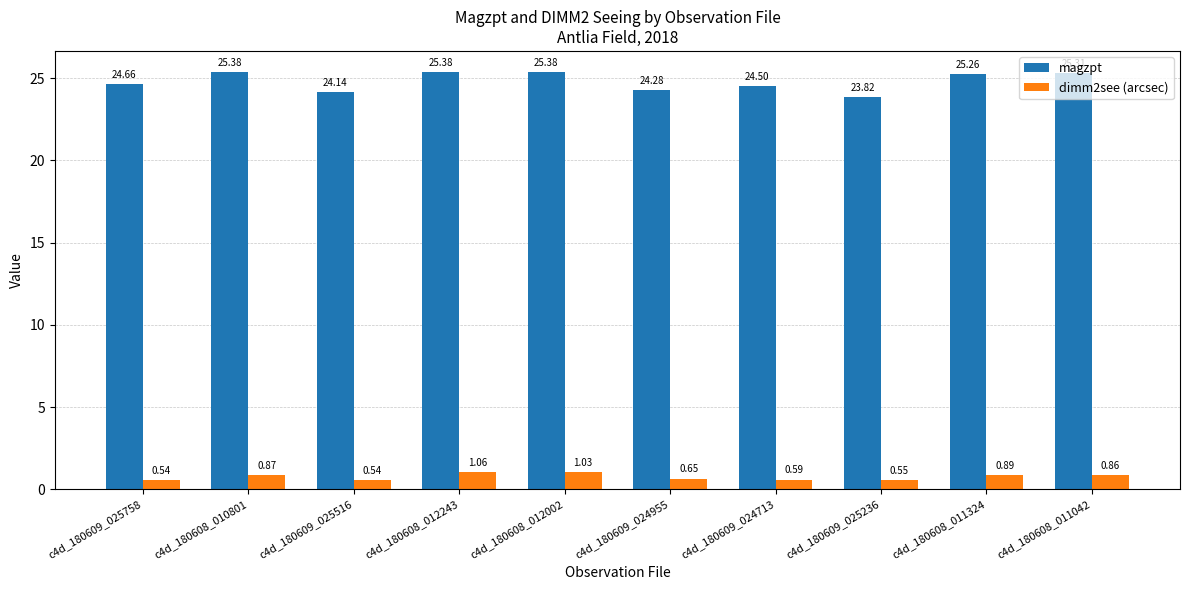

List the series in order of their peak value, highest first.

magzpt, dimm2see (arcsec)